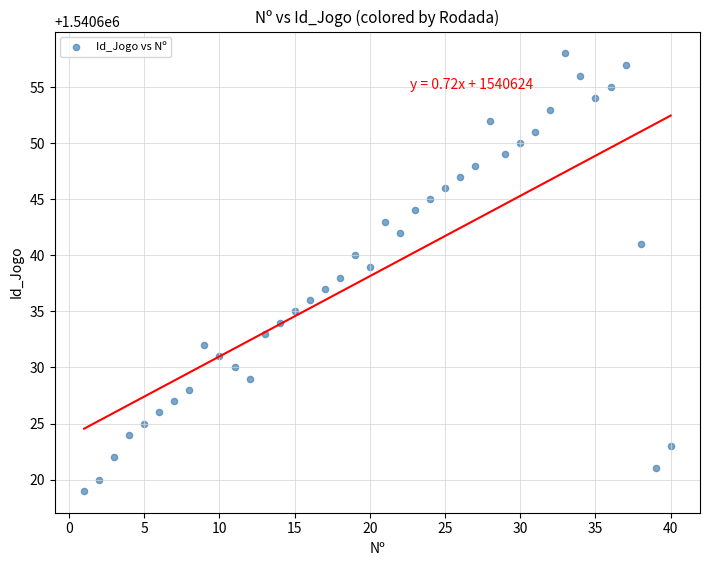

What is the range of X values (max minus min)?

39